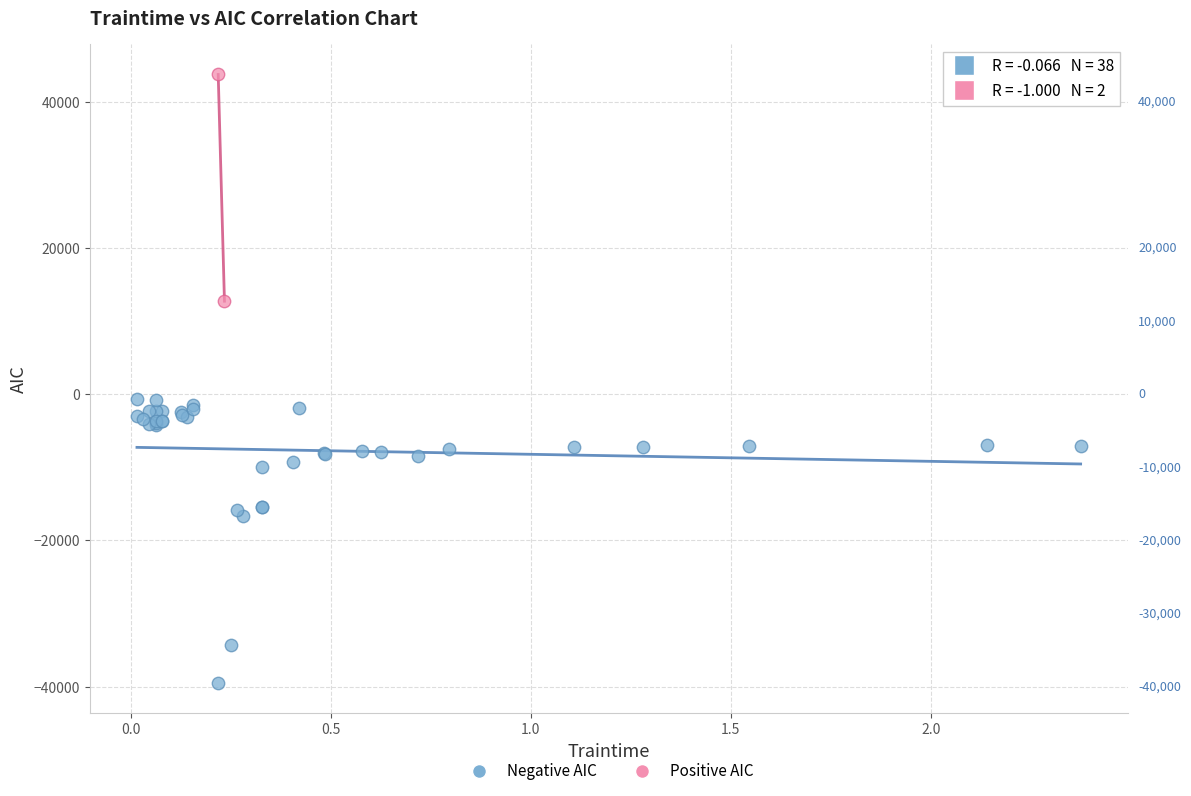

What are all the series names shown in the legend?

Negative AIC, Positive AIC